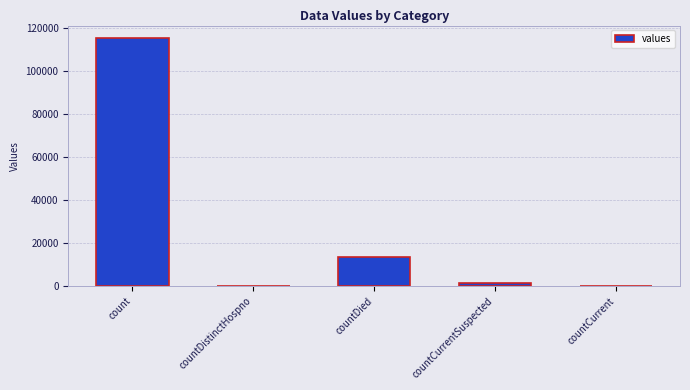

True or false: the data shows 0 at countDistinctHospno.

True